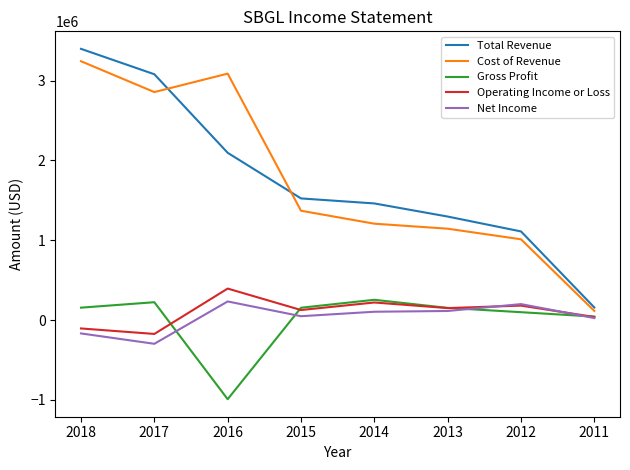

What is the difference between the highest and lowest values at 2018?

3566700